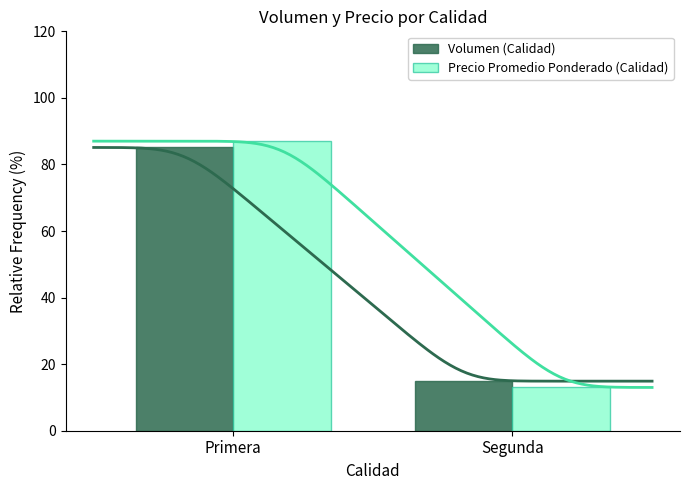

How many values in the Precio Promedio Ponderado (Calidad) series exceed 87?

1